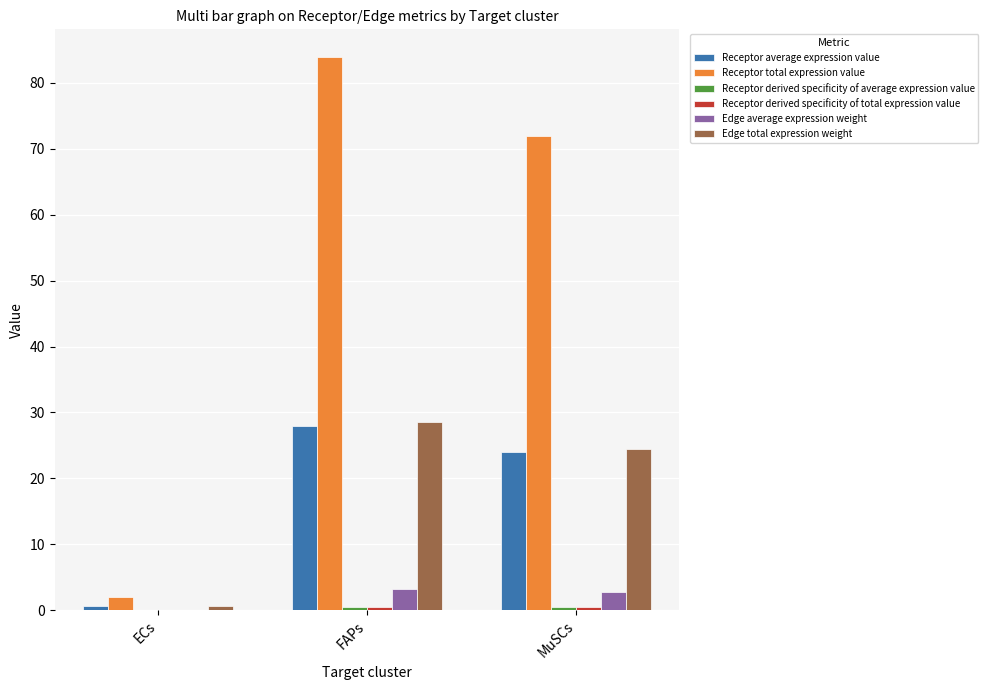

The Edge total expression weight series shows 28.6 at FAPs. True or false?

True